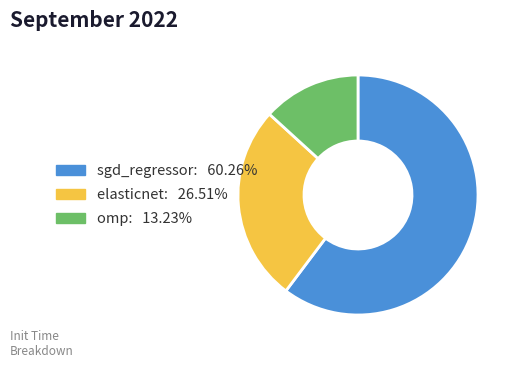

Rank the categories by value from lowest to highest.

omp, elasticnet, sgd_regressor